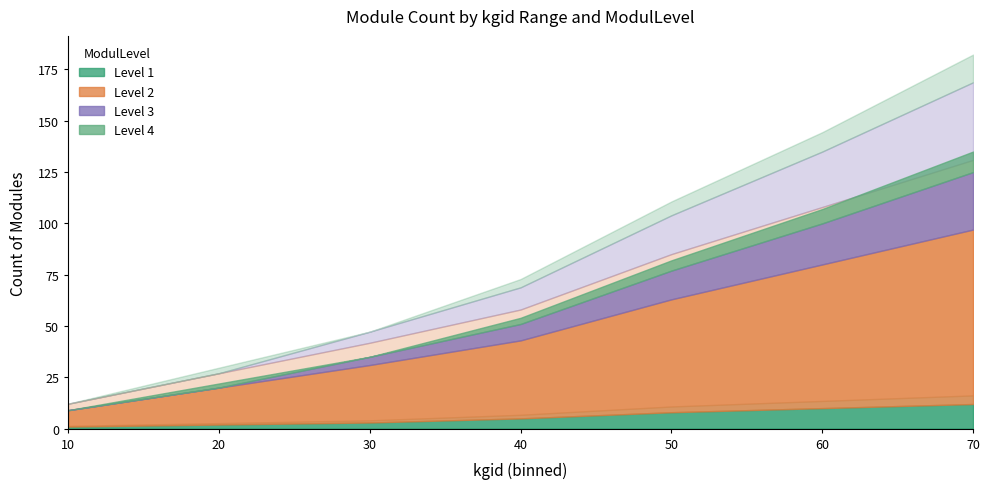

What is the sum of all Level 3 values?

426